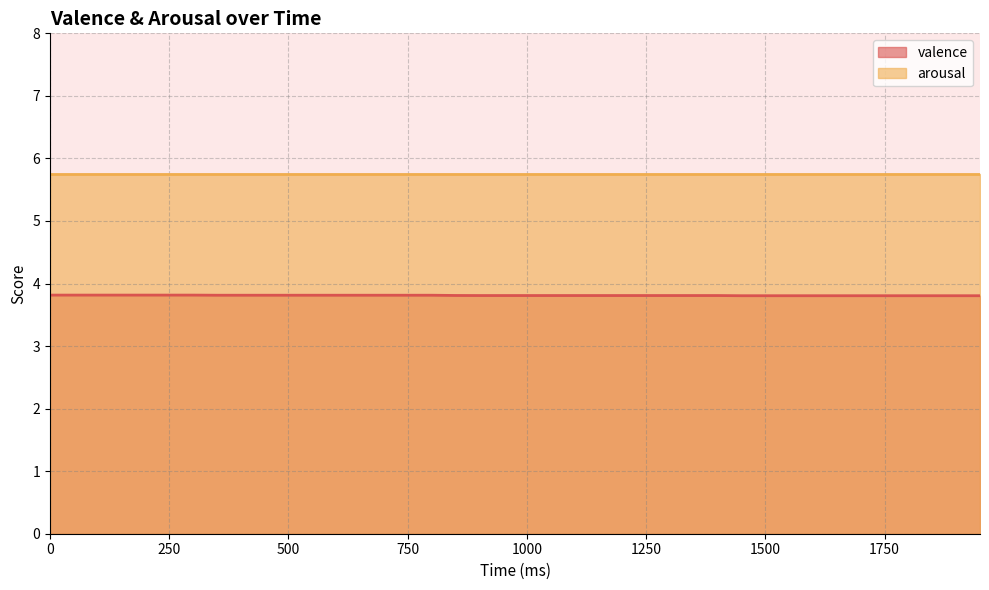

List the labels in order of value, largest first.

0, 50, 100, 150, 200, 250, 300, 350, 400, 450, 500, 550, 600, 650, 700, 750, 800, 850, 900, 950, 1000, 1050, 1100, 1150, 1200, 1250, 1300, 1350, 1400, 1450, 1500, 1550, 1600, 1650, 1700, 1750, 1800, 1850, 1900, 1950